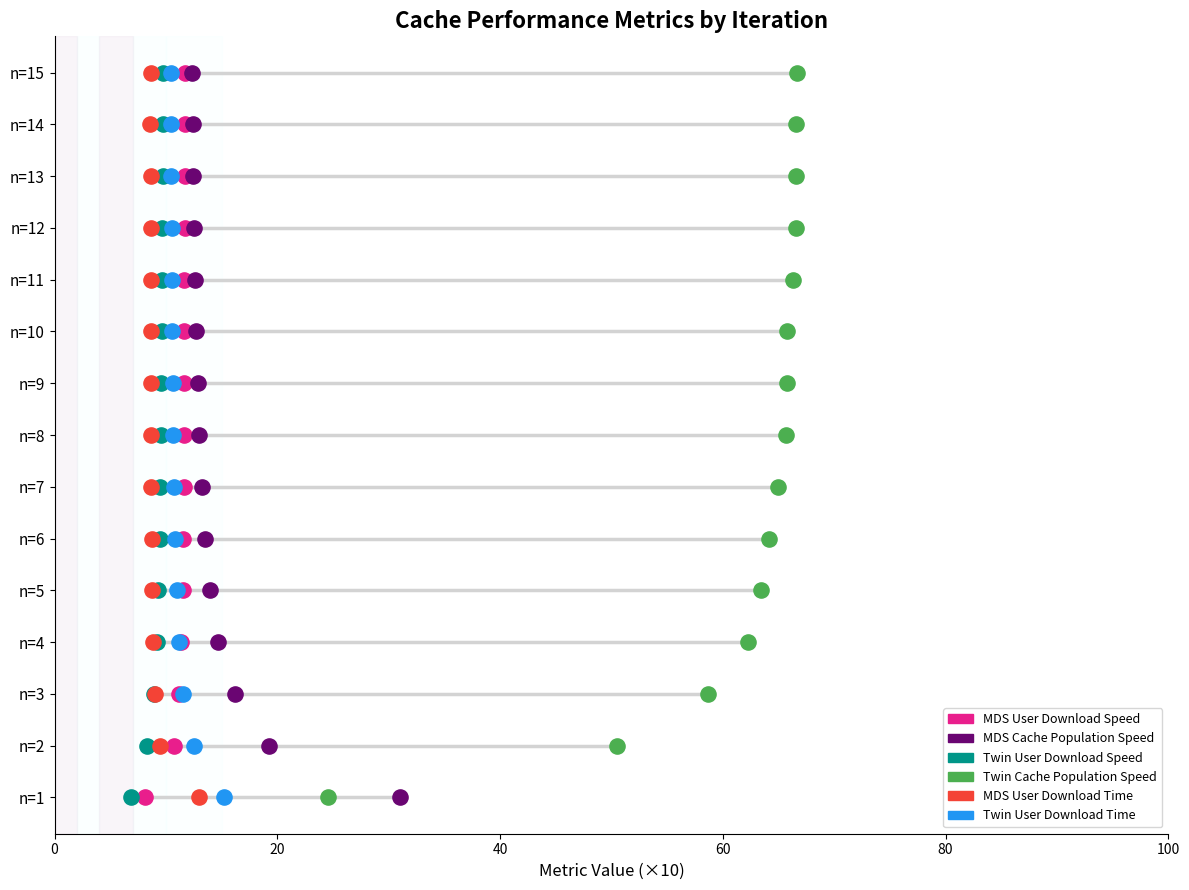

Which series reaches the maximum Y coordinate?

MDS User Download Speed